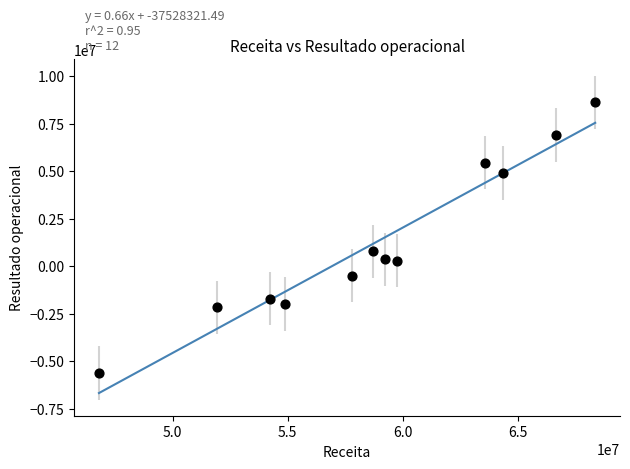

What Y value in the scatter plot is closest to 1510562?

790340.0